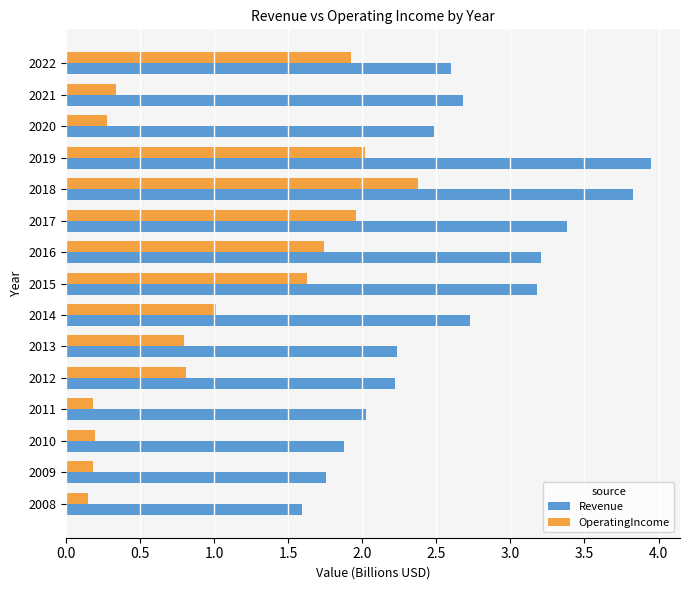

Rank the series by their average value, from highest to lowest.

Revenue, OperatingIncome